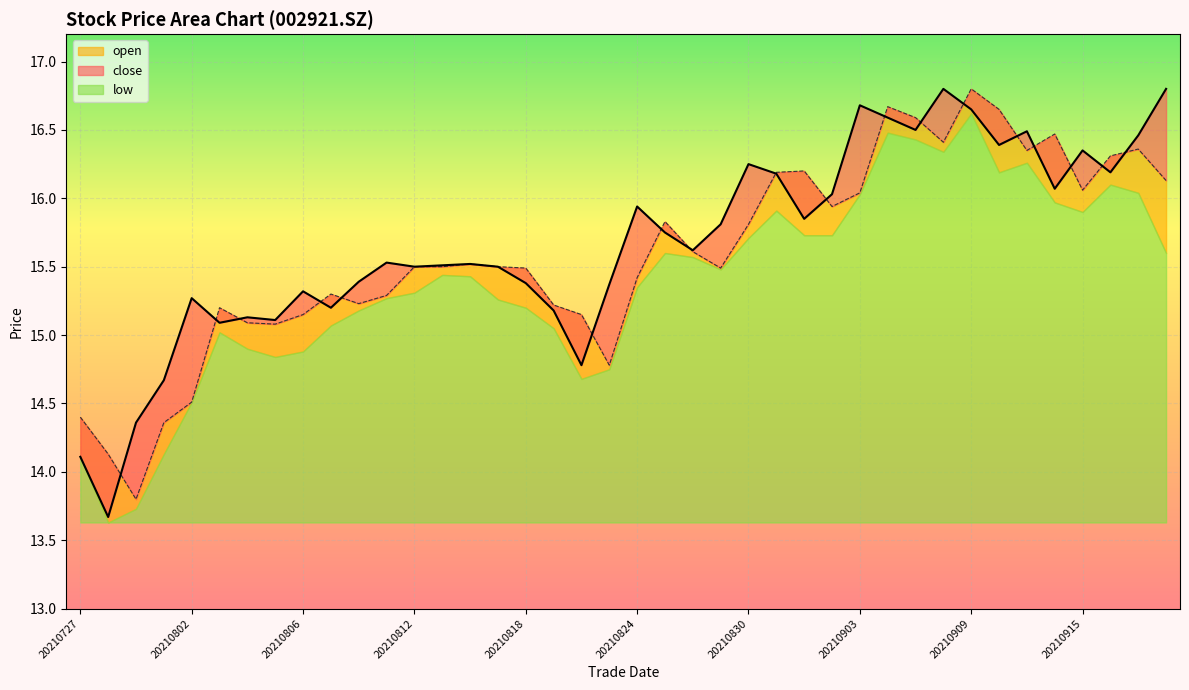

What is the minimum value for open?

13.8